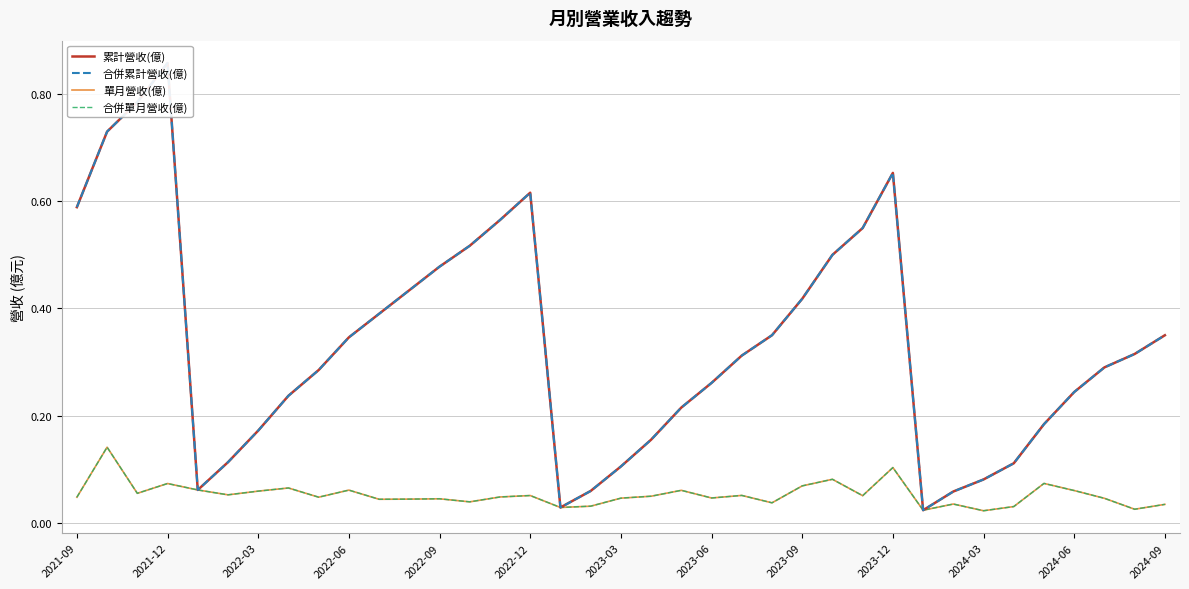

What position from the left is 2022-12?

16